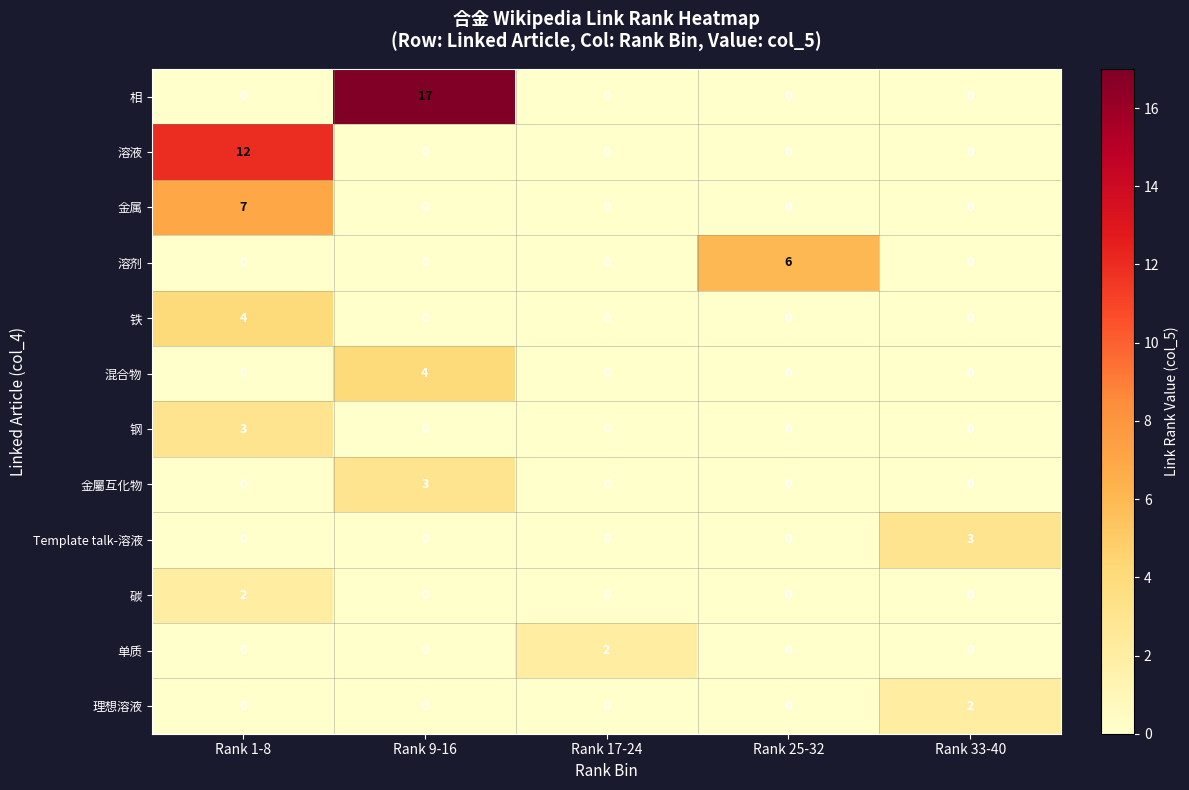

How many data points does each series have?

5